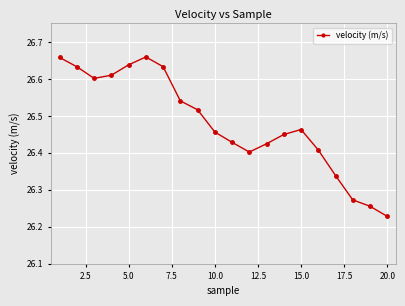

True or false: there are more than 1 points higher than both neighbors.

True